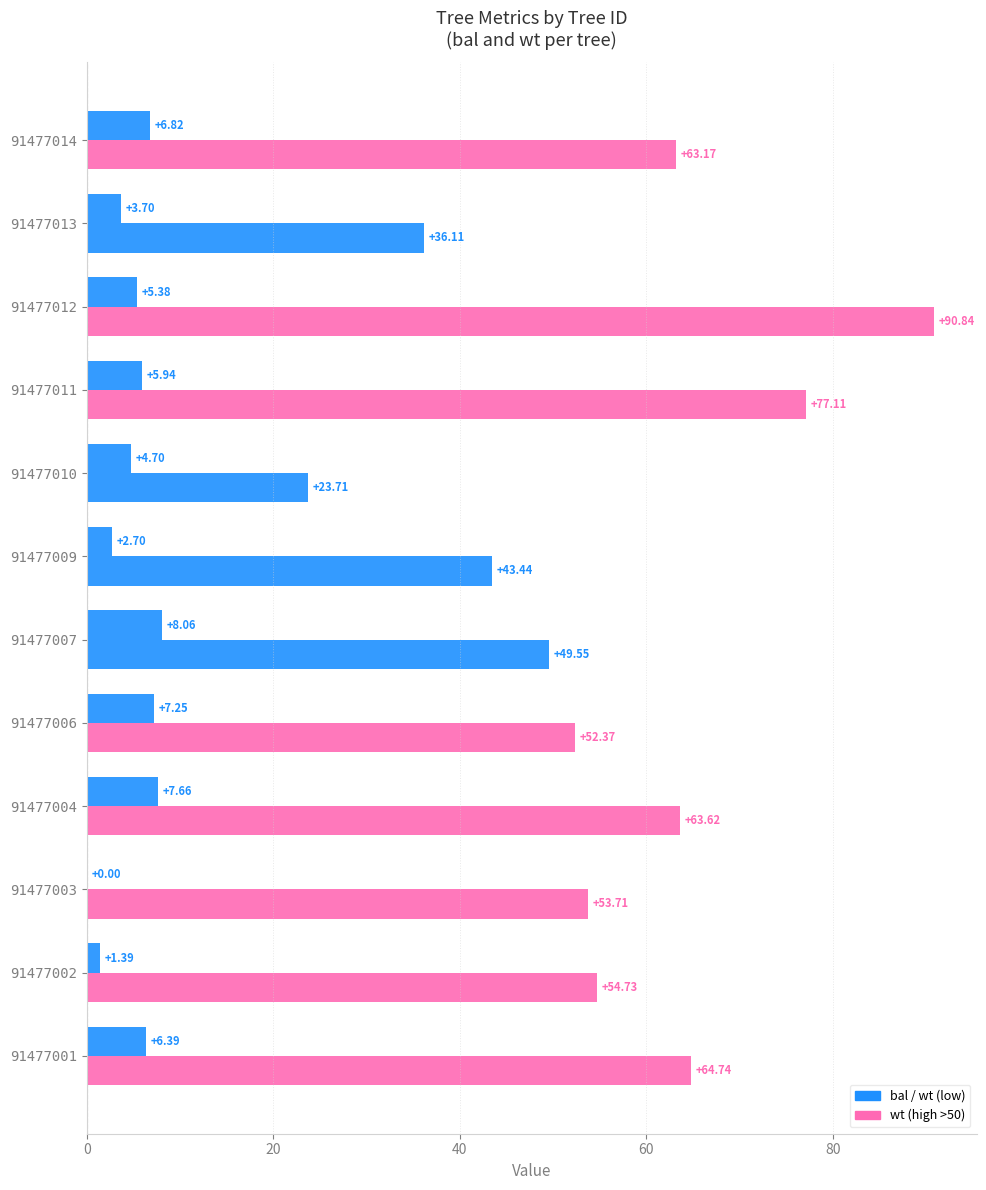

The bal series shows 3.6 at 91477009. True or false?

False